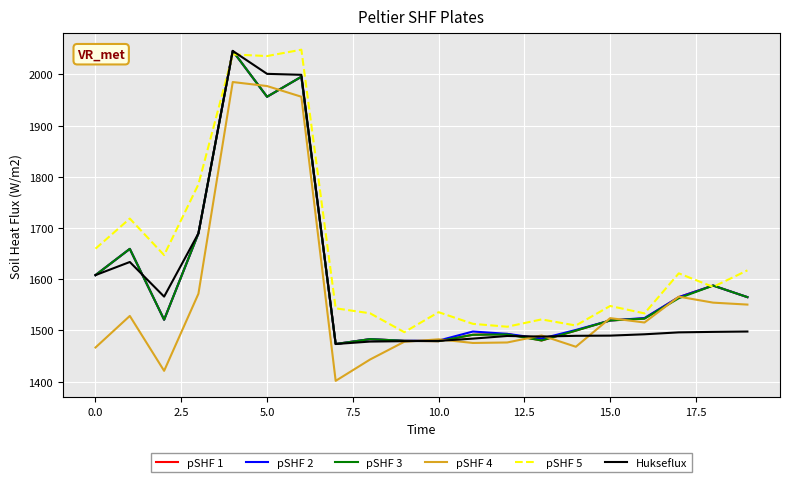

What are all the series names shown in the legend?

pSHF 1, pSHF 2, pSHF 3, pSHF 4, pSHF 5, Hukseflux